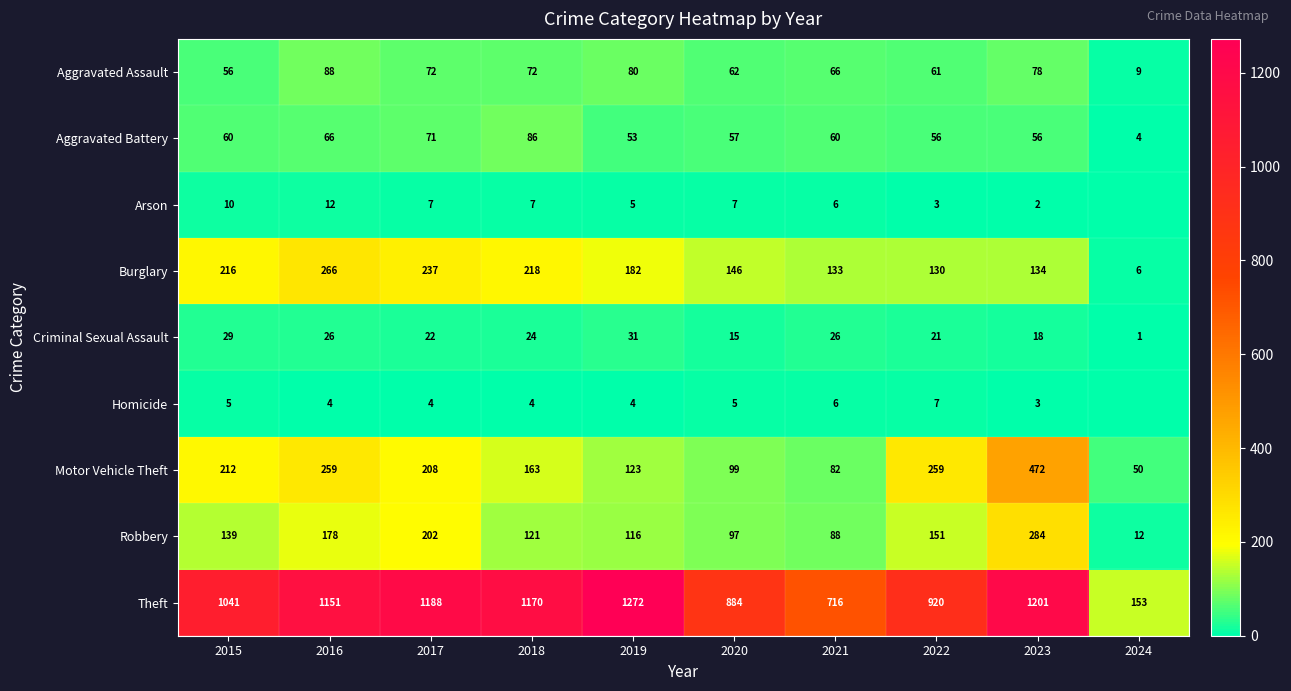

What is the total value across all series at 2024?

235